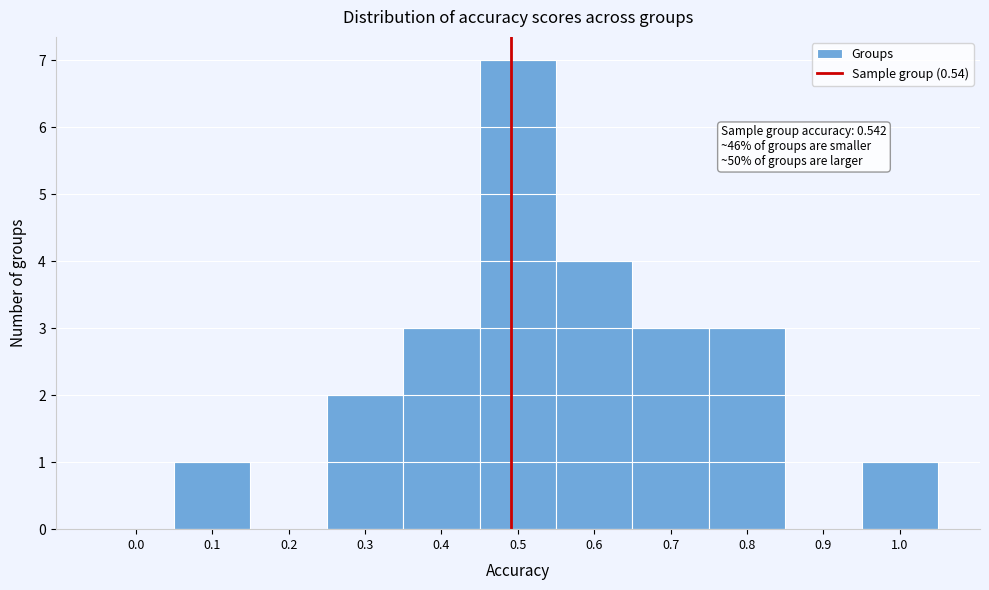

Reading left to right, extract all data points from this chart.

0.0=0	0.1=1	0.2=0	0.3=2	0.4=3	0.5=7	0.6=4	0.7=3	0.8=3	0.9=0	1.0=1